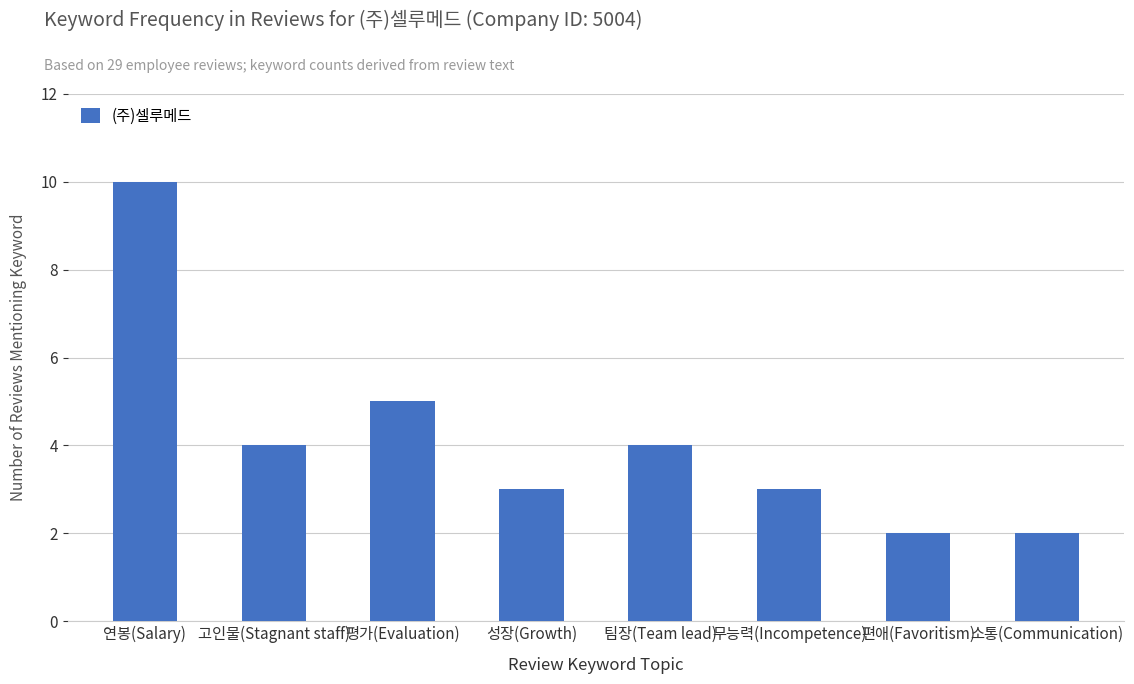

Between 편애(Favoritism) and 팀장(Team lead), which is larger?

팀장(Team lead)